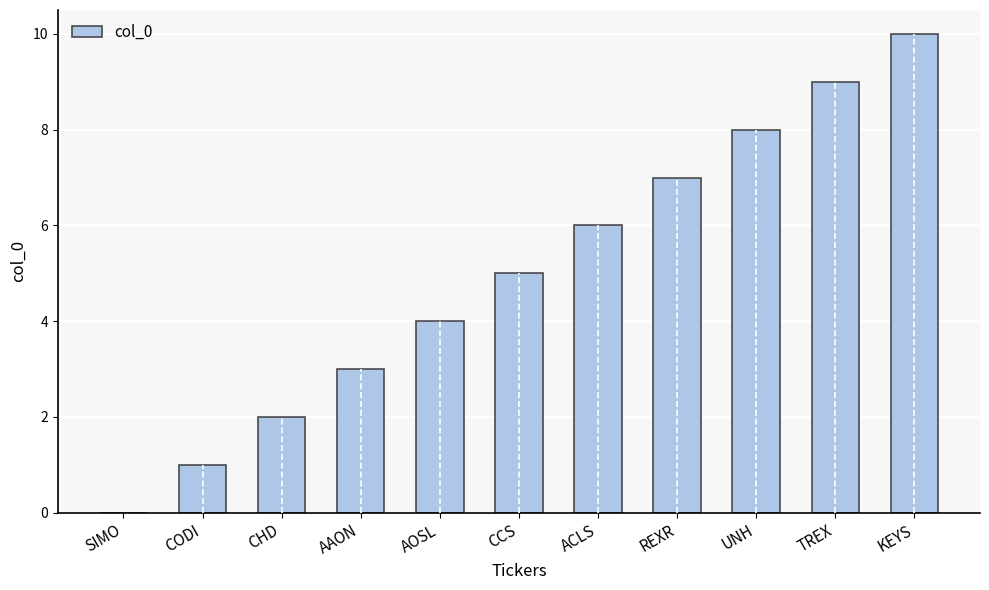

What is the ratio of the value at CHD to the value at AOSL?

0.5